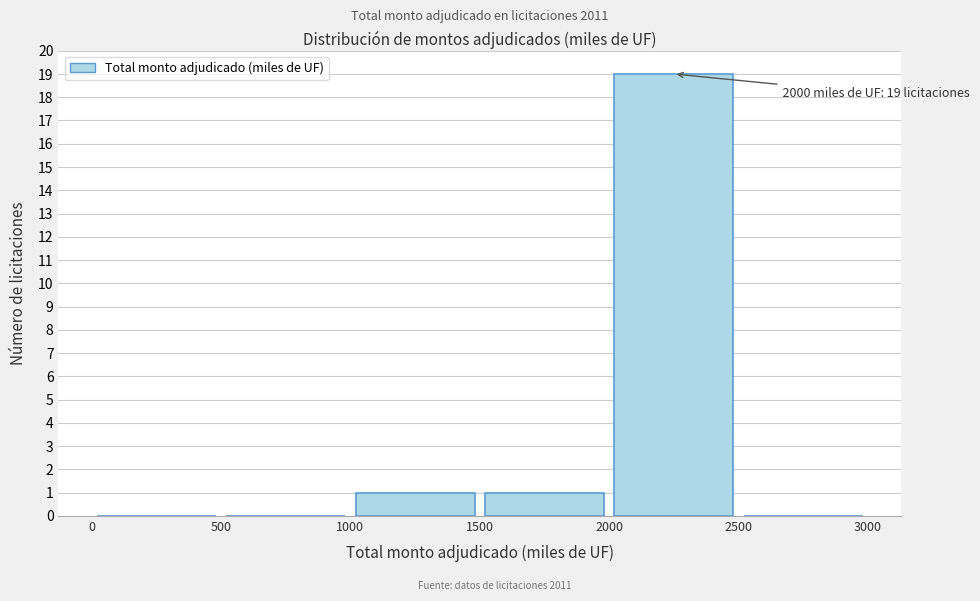

Over which range of the x-axis is the bar tallest?

2000 to 2500